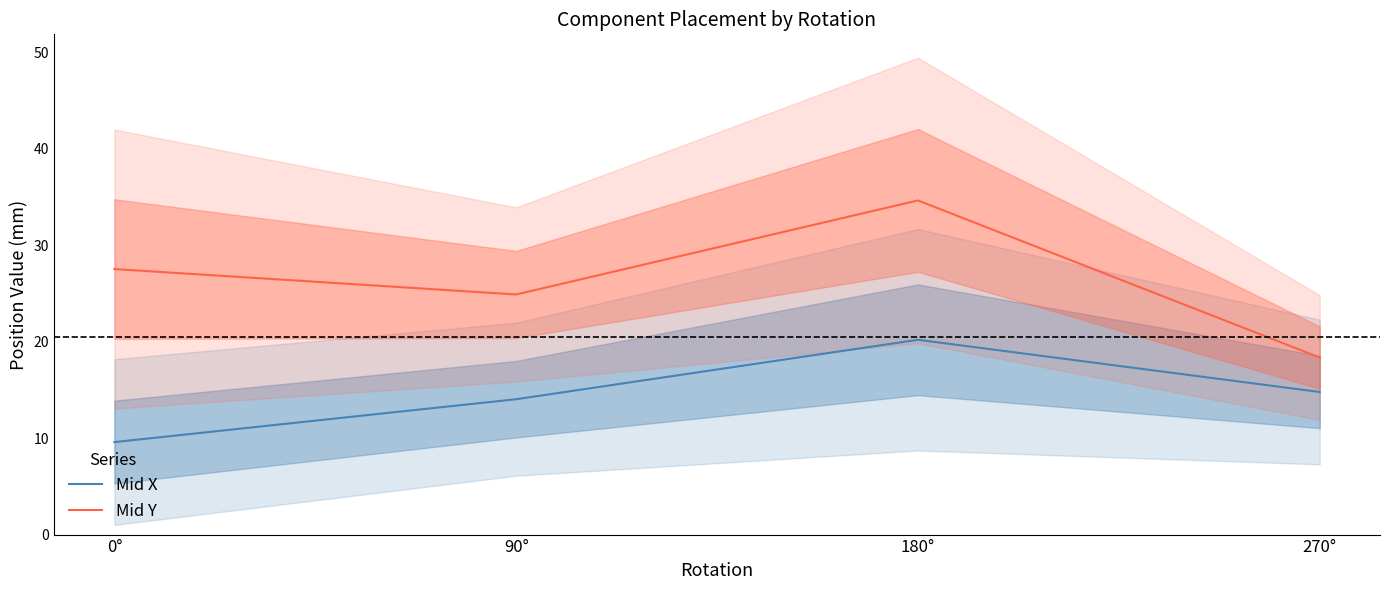

How many data points in Mid X are above 14?

3